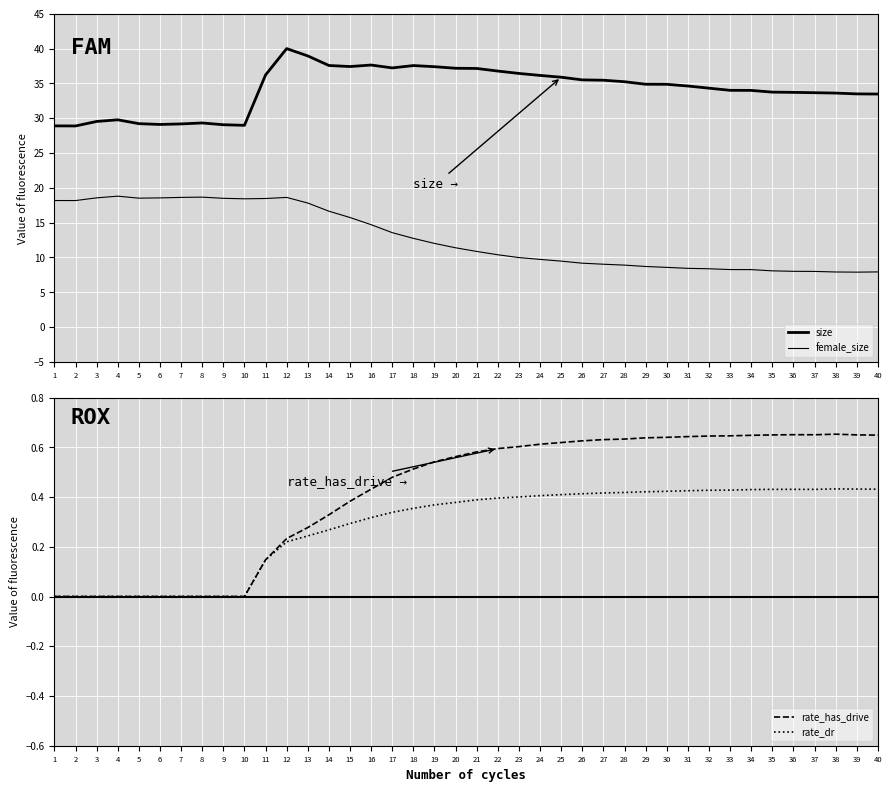

How many lines are shown in the chart?

4